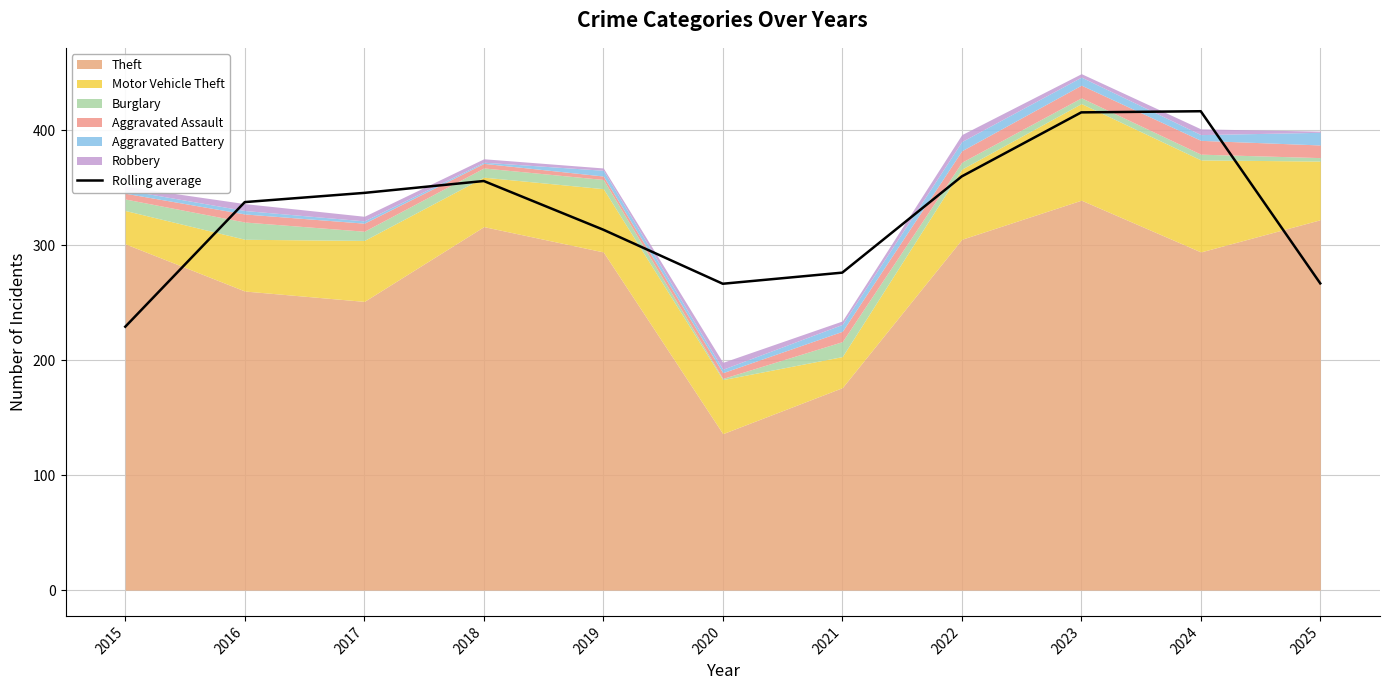

What is the difference between the maximum and minimum values?

187.3